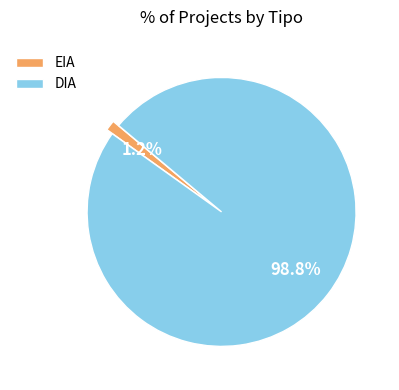

To the nearest percent, what is the combined percentage of DIA and EIA?

100%